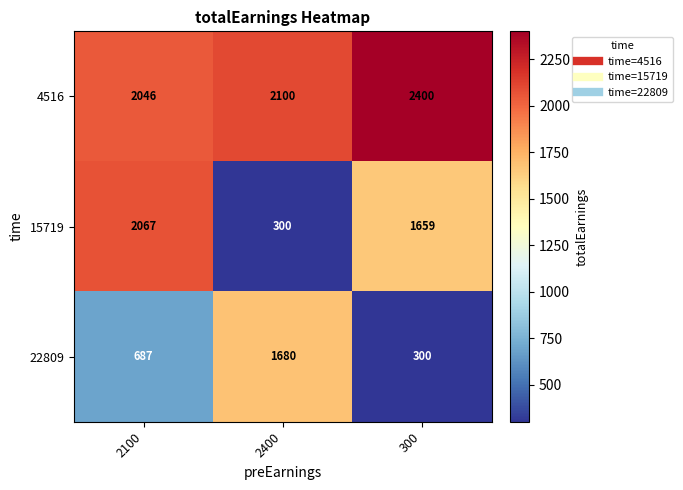

Rank the series by their maximum value, from lowest to highest.

22809, 15719, 4516